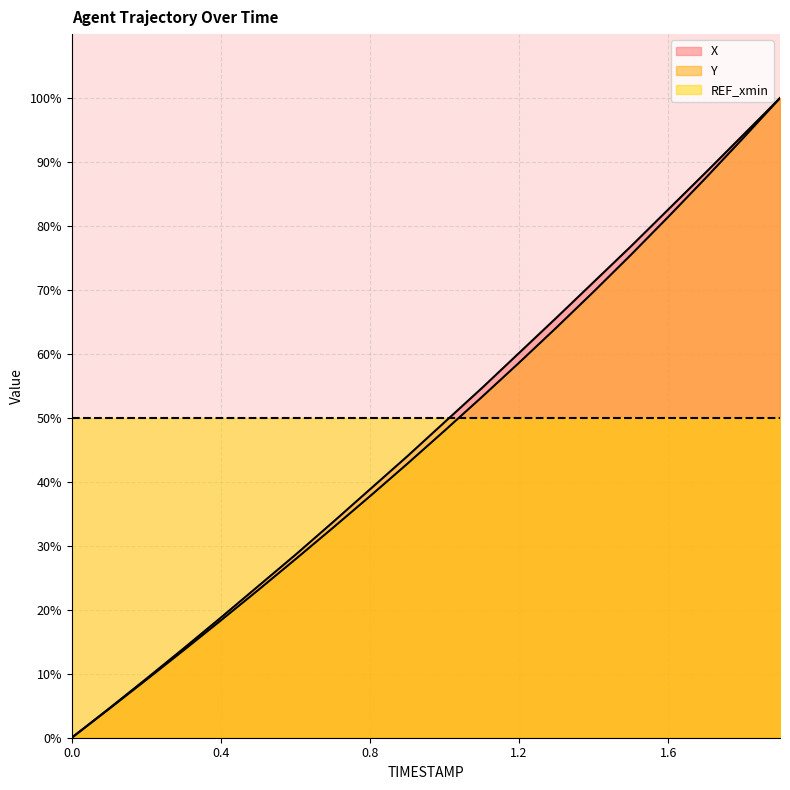

The value of X at 0.2 is 9.2. True or false?

True